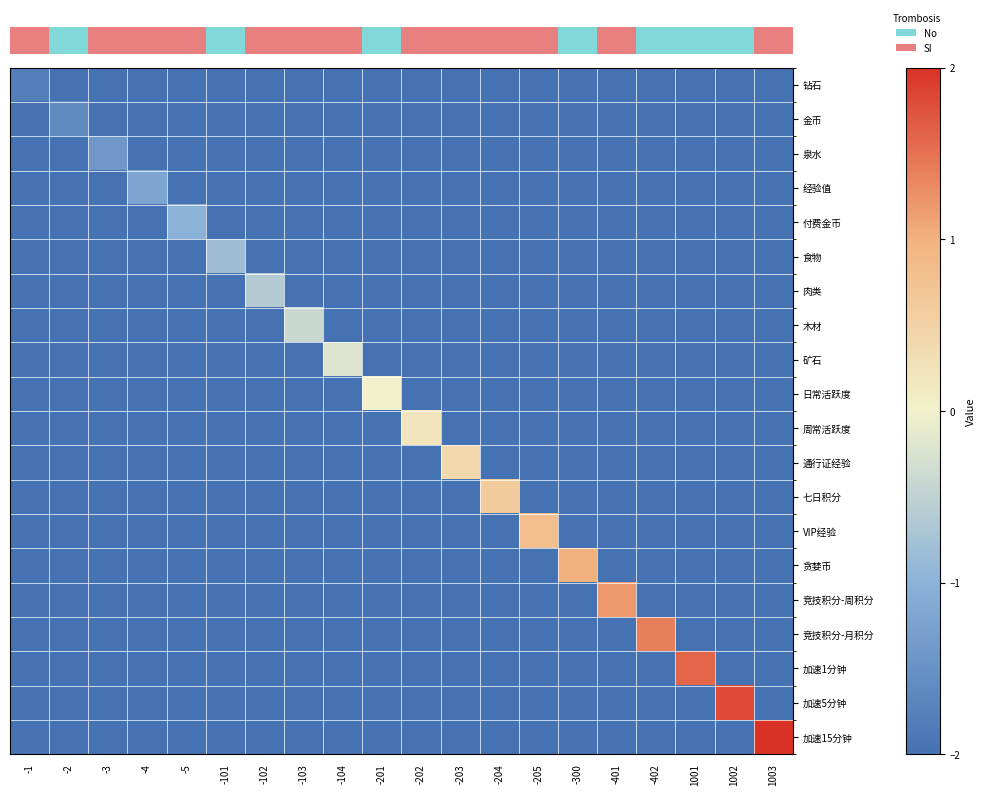

What is the smallest value displayed?

-2.0